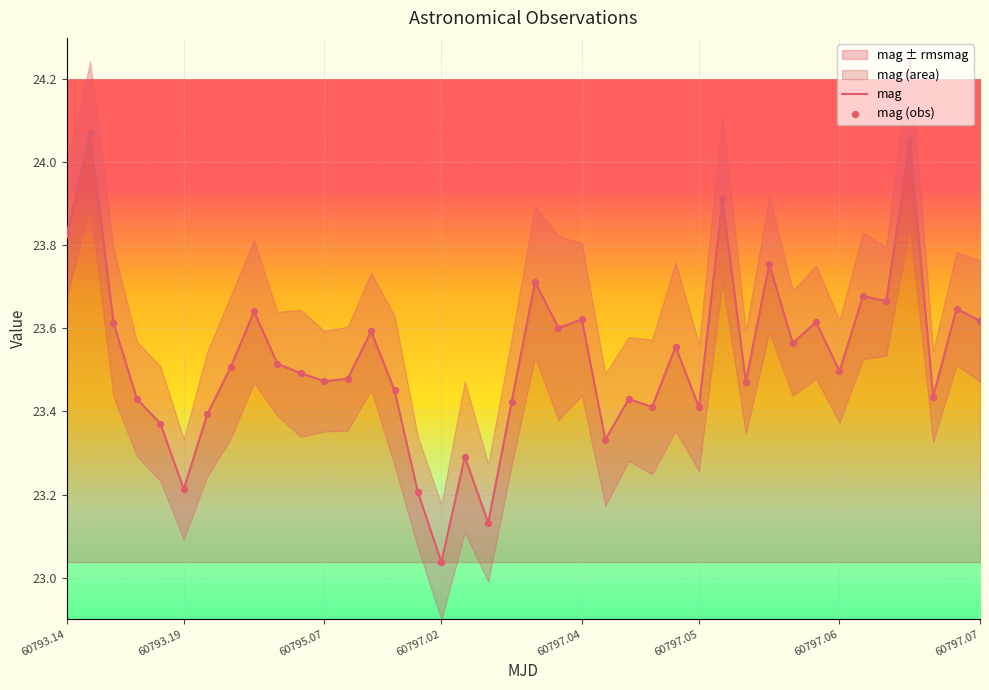

Which series reaches the minimum Y coordinate?

mag